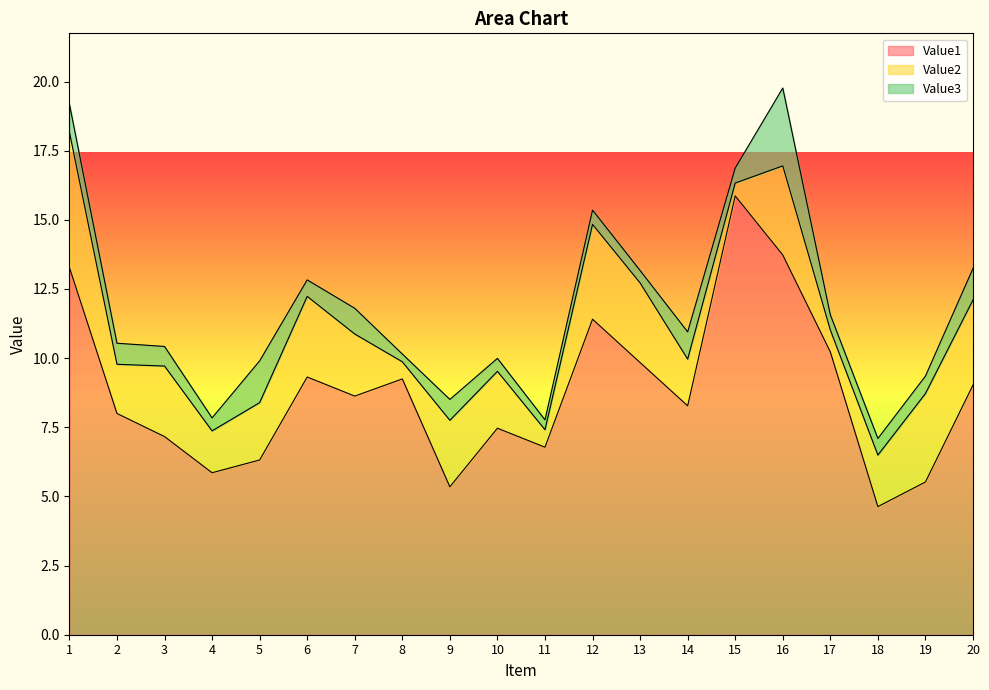

Count the number of data series in this chart.

3